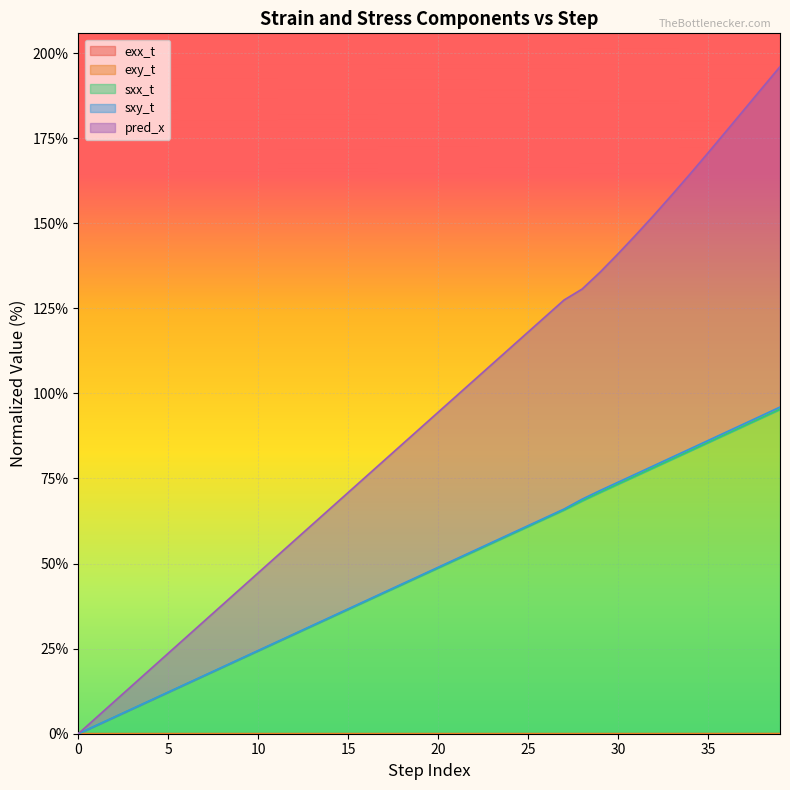

True or false: exx_t and sxx_t cross at least once.

False